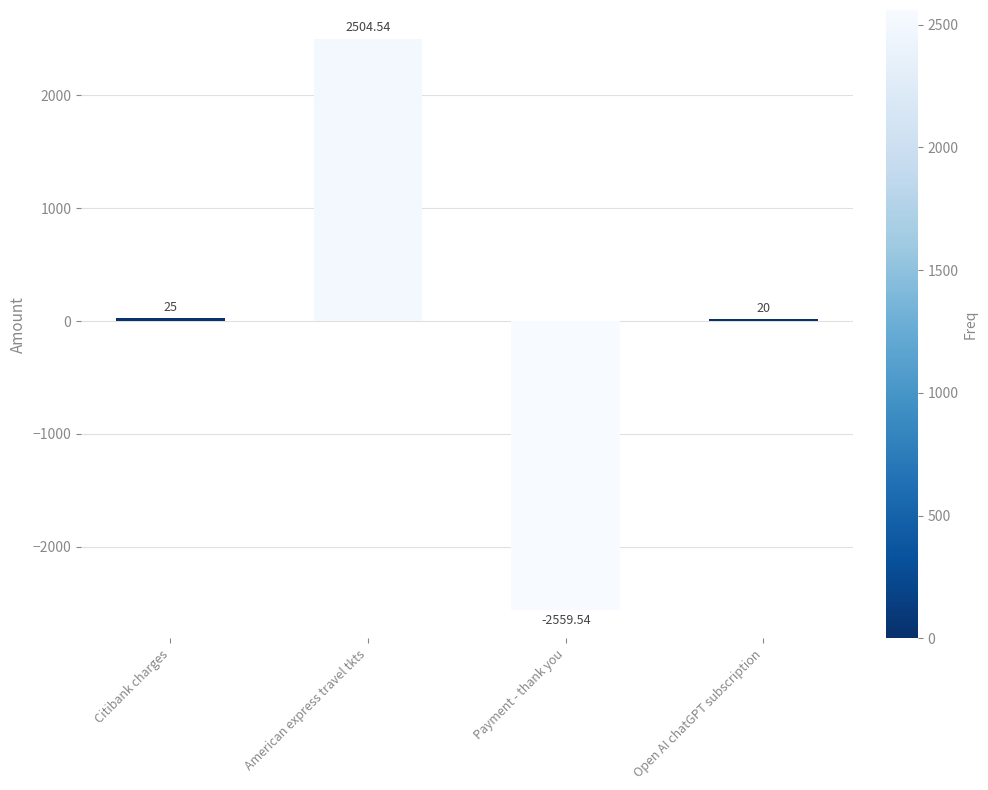

What is the maximum value shown in the chart?

2504.5